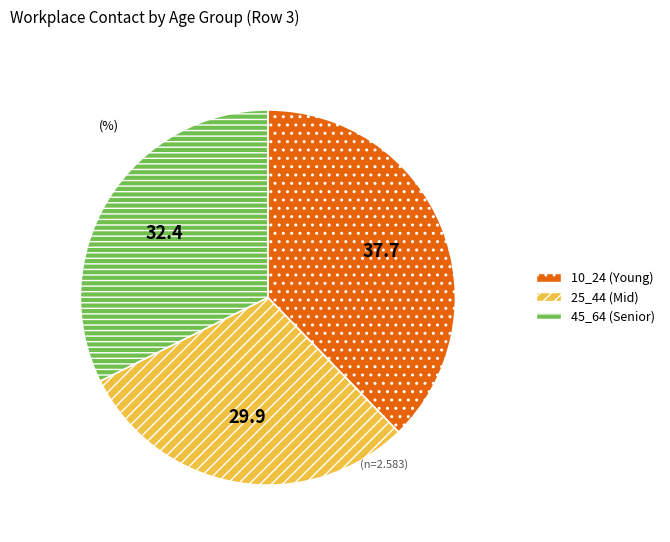

Which category has the smallest portion of the pie?

25_44 (Mid)